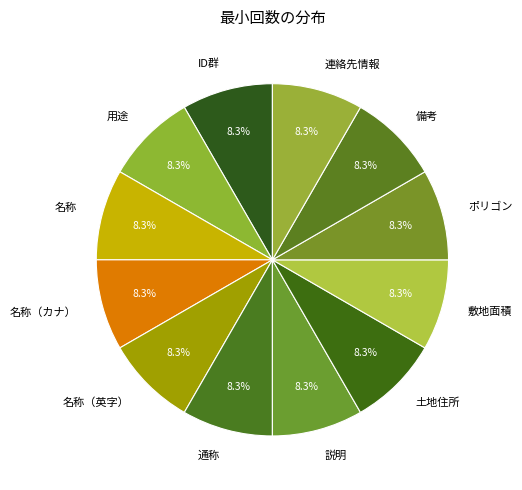

How much of the chart is everything except ポリゴン?

91.7%